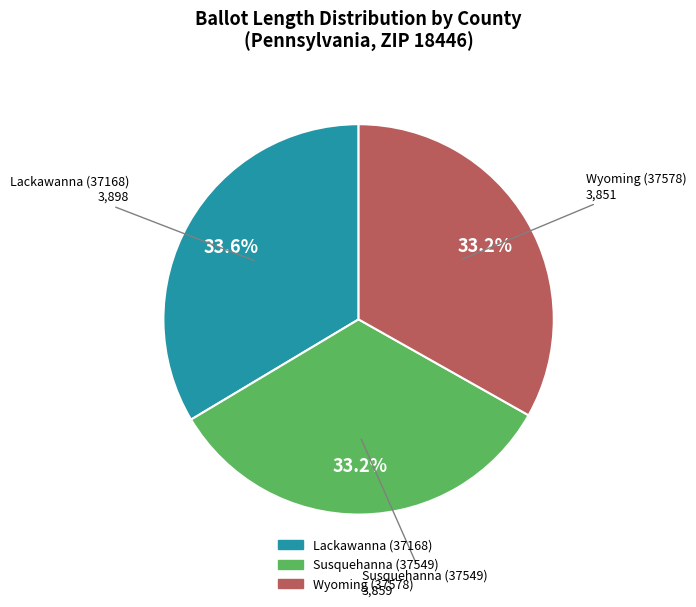

What is the ratio of the value at Wyoming (37578) to the value at Susquehanna (37549)?

1.0